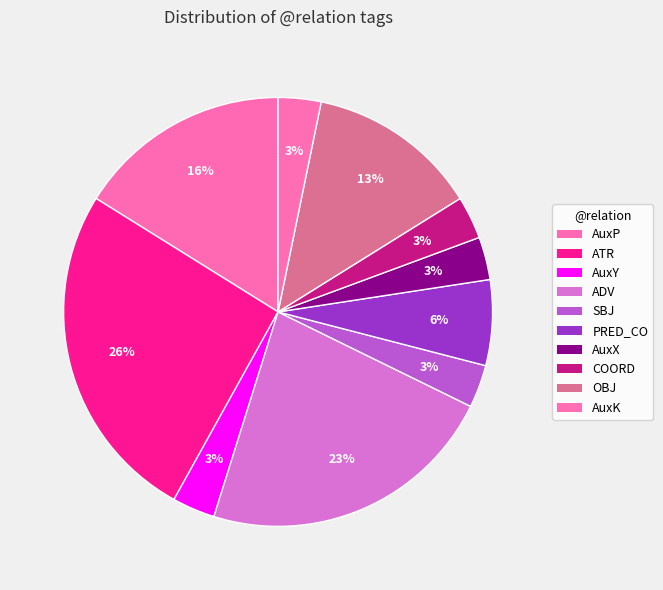

Count the number of slices in the pie.

10